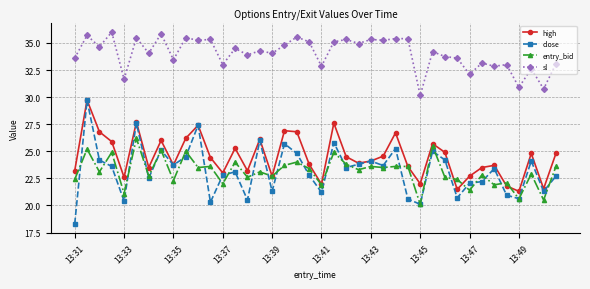

What is the lowest value of the close series?

18.3